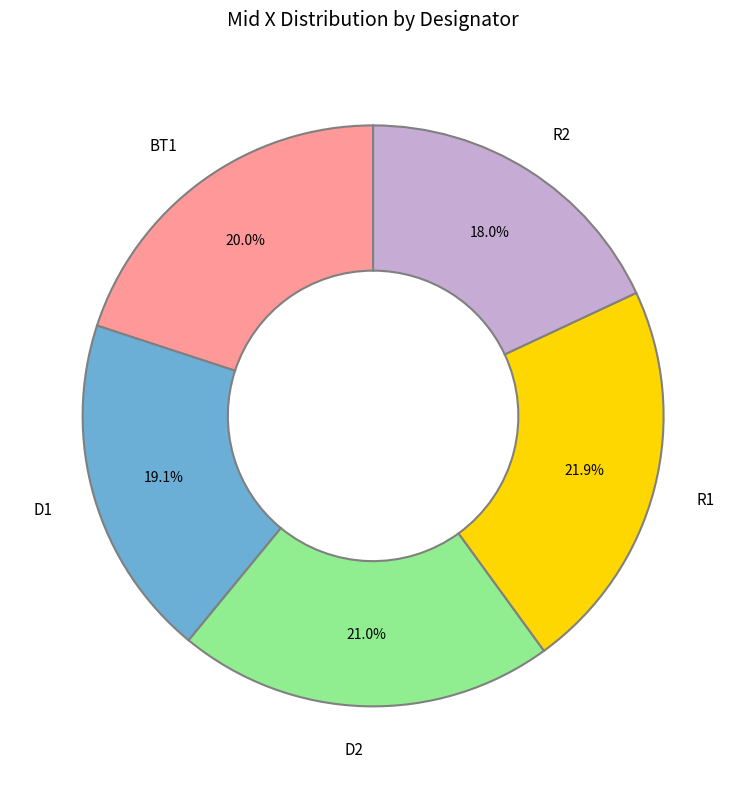

True or false: D2 accounts for 21% of the total.

True